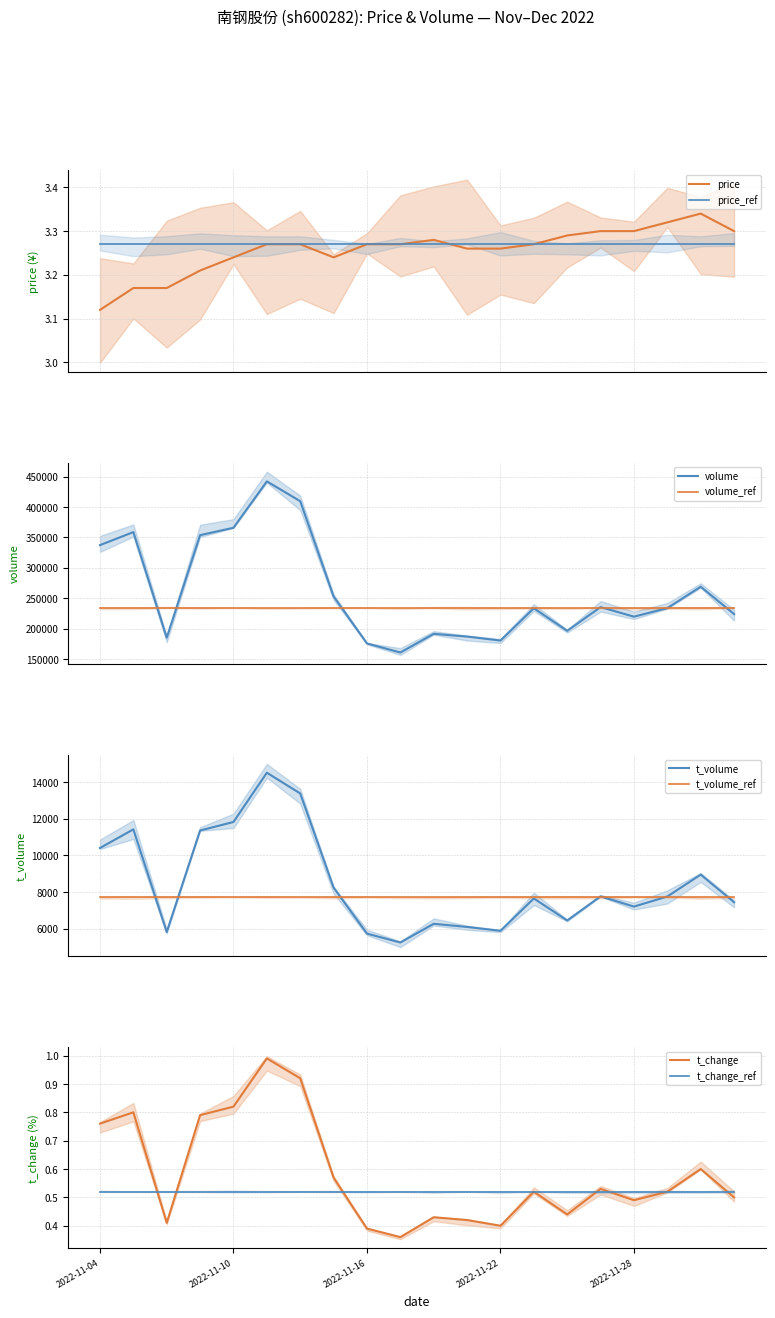

True or false: t_change_ref has a value of 0.2 at 2022-11-16.

False